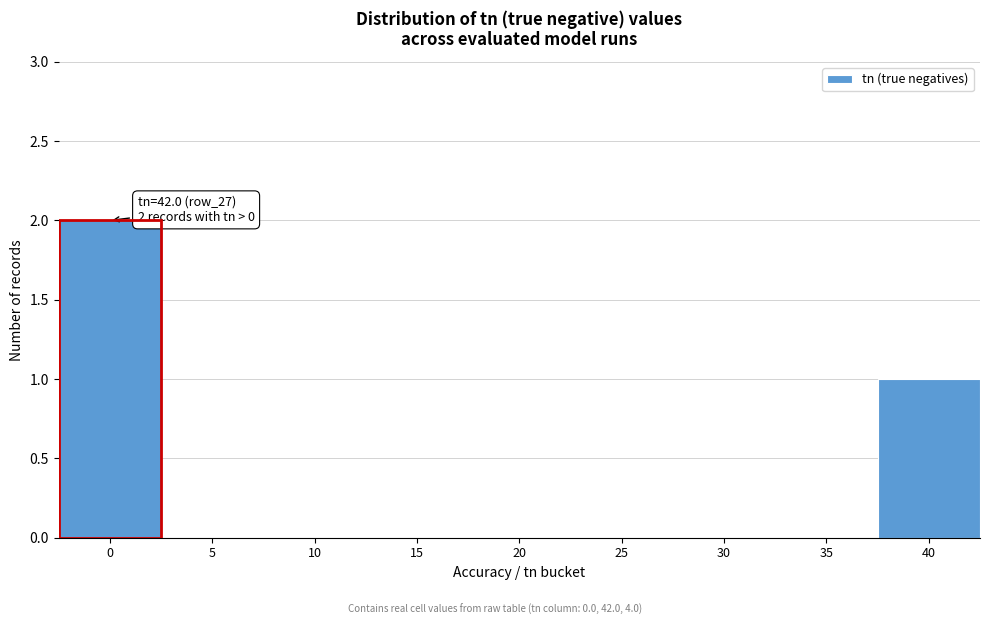

Reading left to right, transcribe all the data shown in this chart.

0=2	5=0	10=0	15=0	20=0	25=0	30=0	35=0	40=1